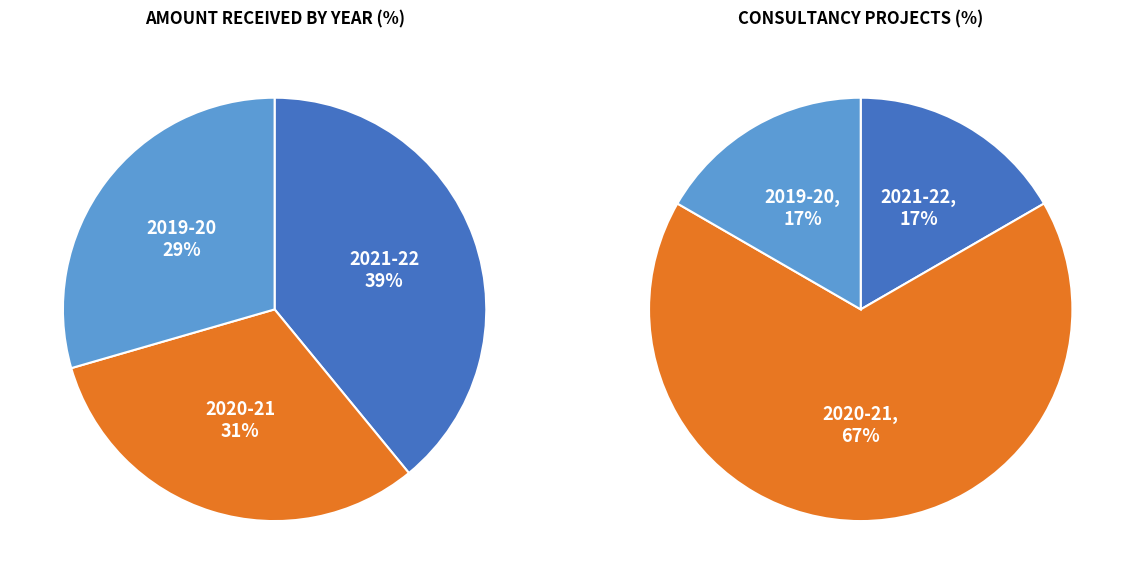

Rank the categories by value from lowest to highest.

2019-20, 2020-21, 2021-22